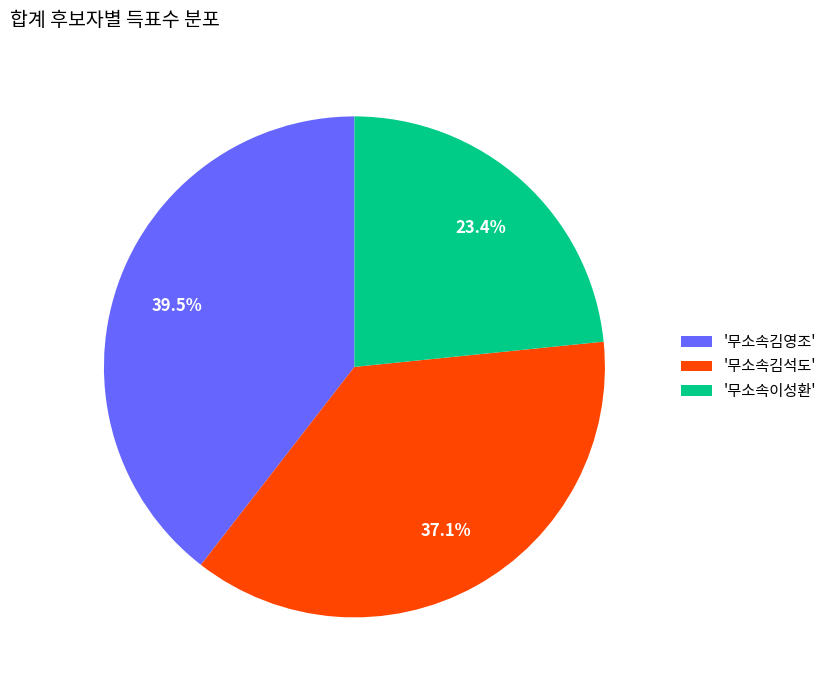

Combined, do '무소속김영조' and '무소속김석도' account for over 50%?

Yes